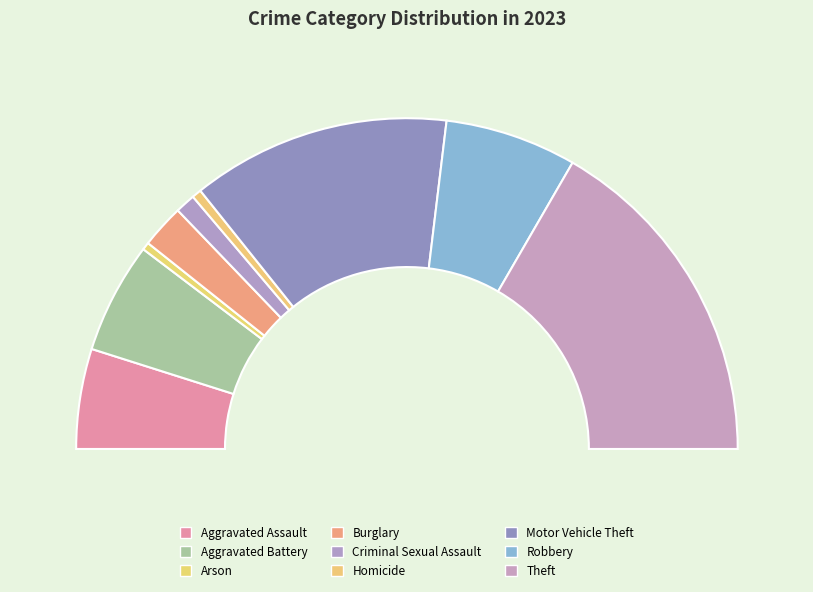

How many segments does this pie chart have?

9